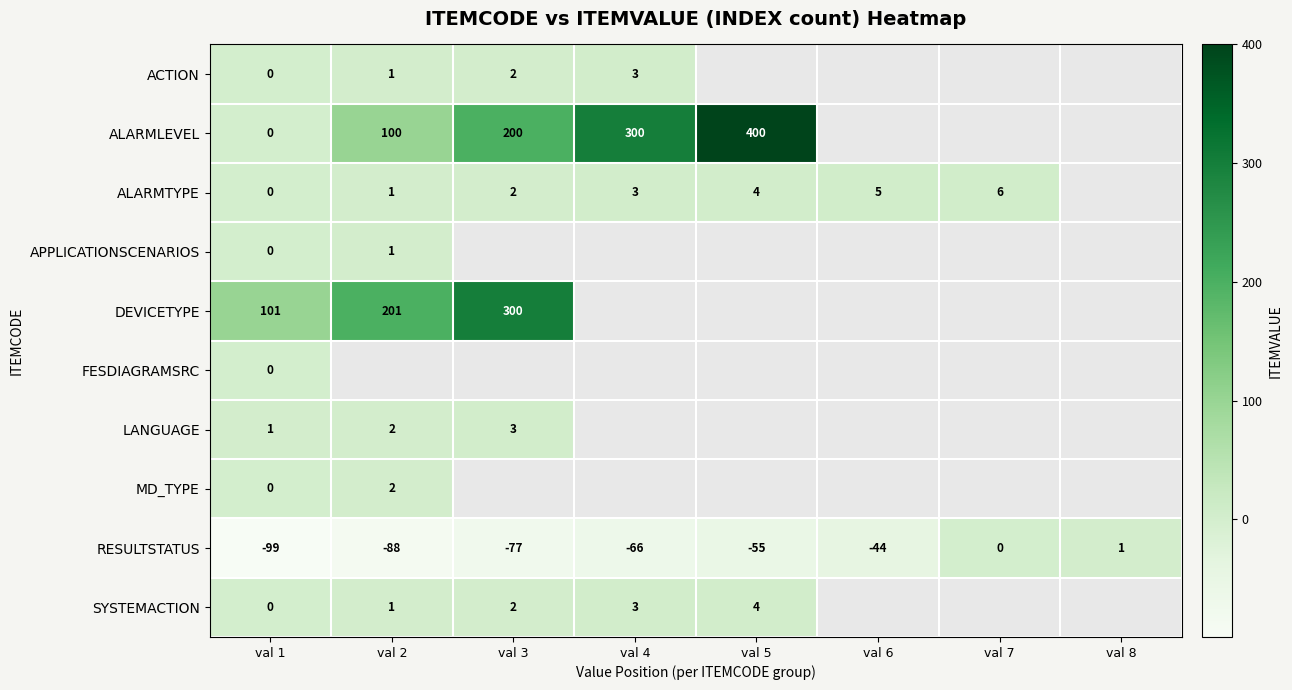

What is the sum of the SYSTEMACTION values at val 4 and val 1?

3